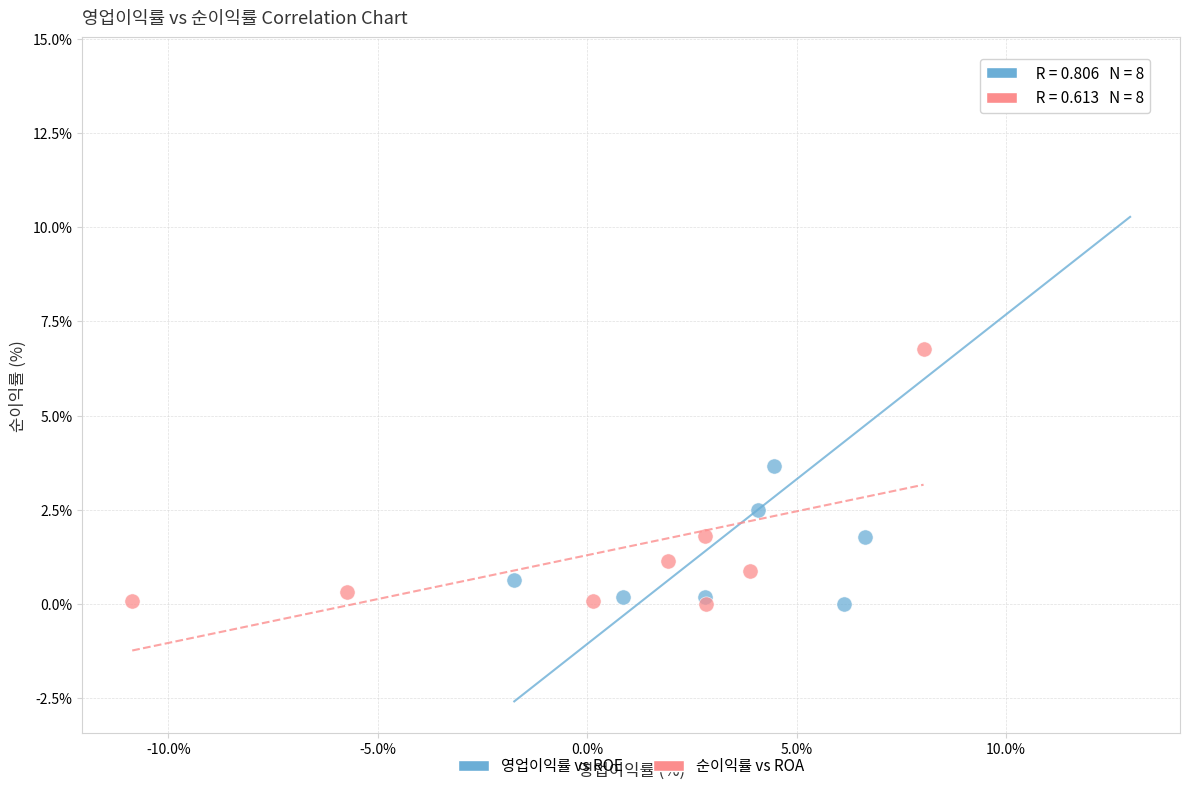

Which series reaches the maximum Y coordinate?

영업이익률 vs ROE